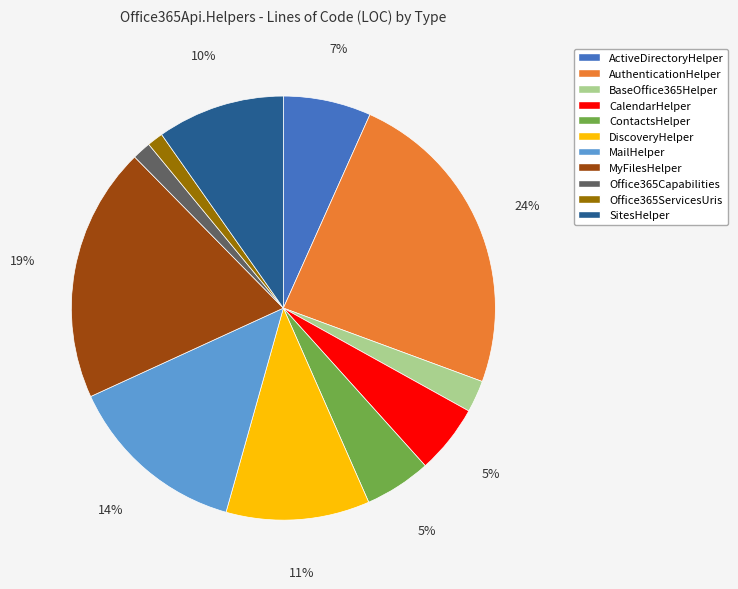

To the nearest percent, what is the average slice percentage?

9%